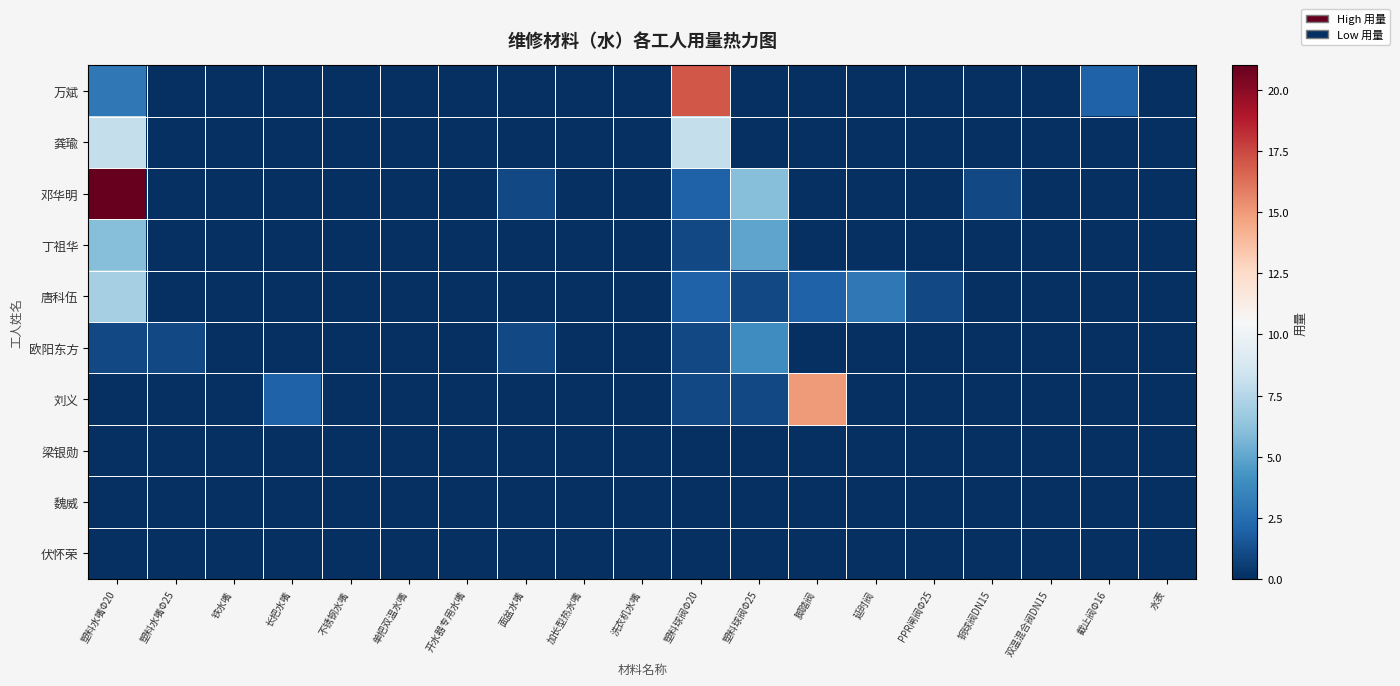

How many distinct data groups are displayed?

10